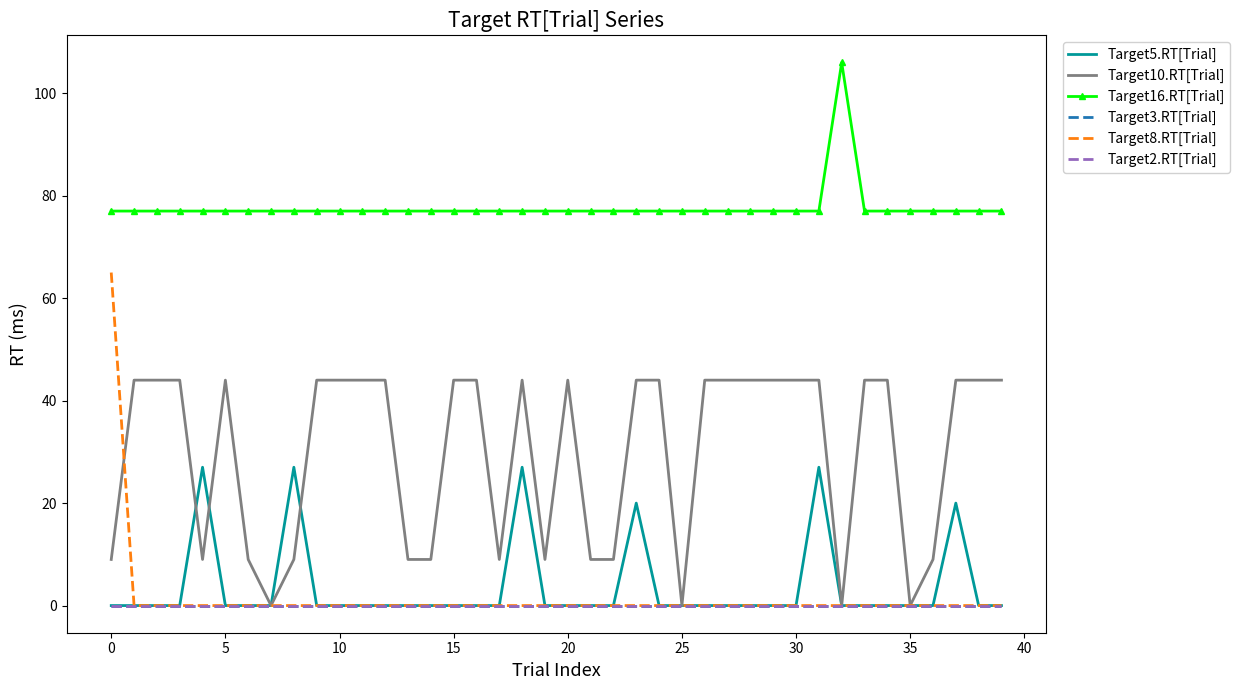

Which series has the largest range (max minus min)?

Target8.RT[Trial]